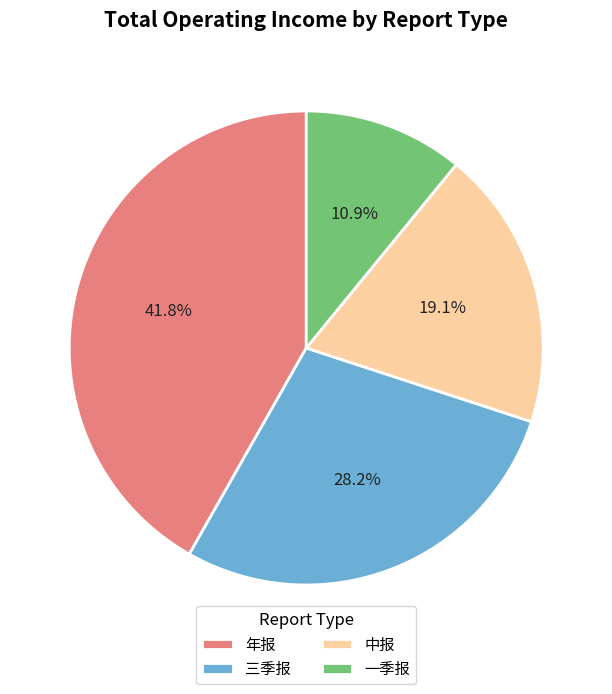

Count the number of slices in the pie.

4